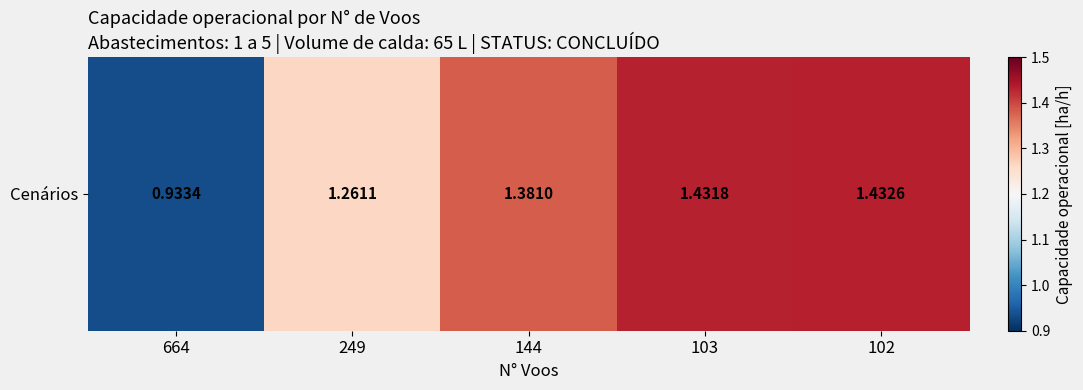

List the labels in order of value, largest first.

102, 103, 144, 249, 664